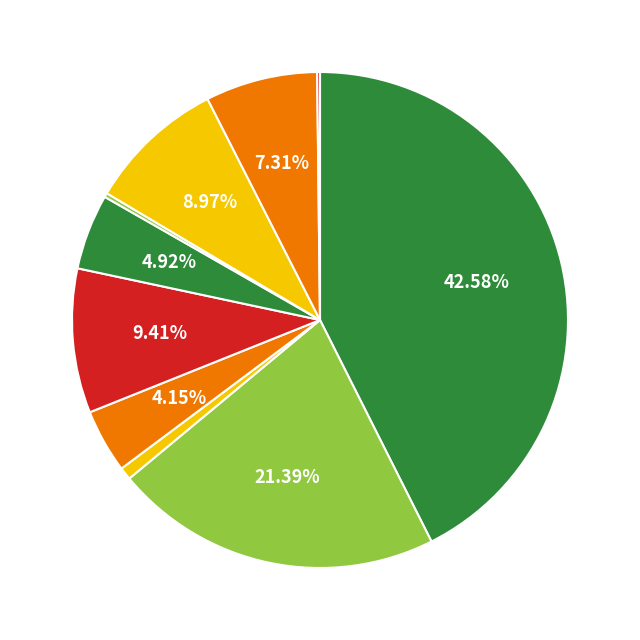

Does any single category account for the majority?

No